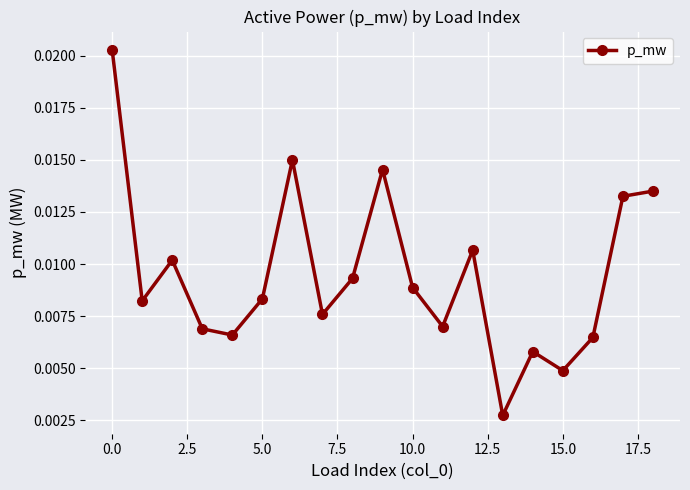

How many points are lower than both their immediate neighbors (excluding endpoints)?

6